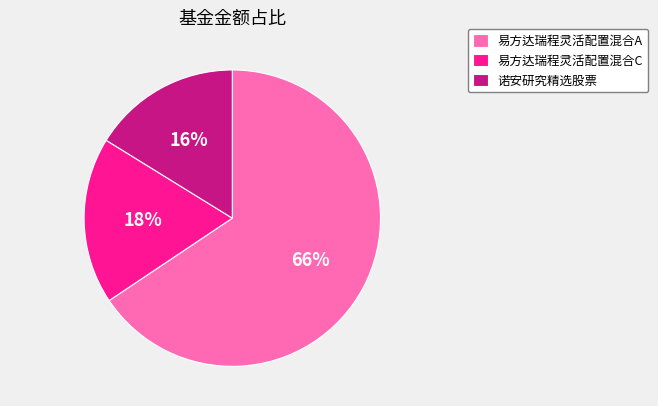

Rank the categories by value from lowest to highest.

诺安研究精选股票, 易方达瑞程灵活配置混合C, 易方达瑞程灵活配置混合A